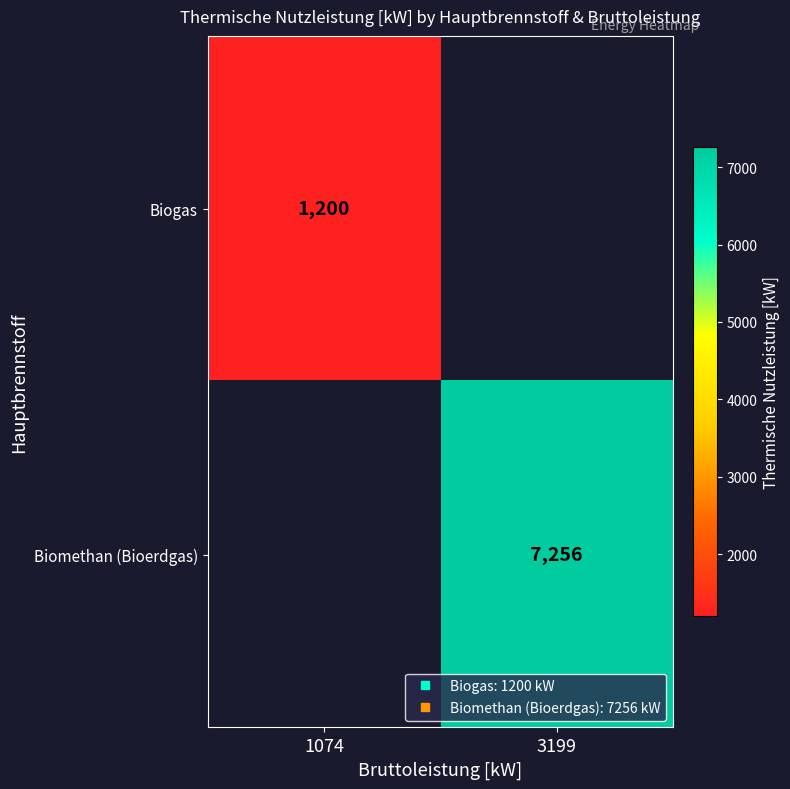

Which label corresponds to the smallest value in the chart?

1074